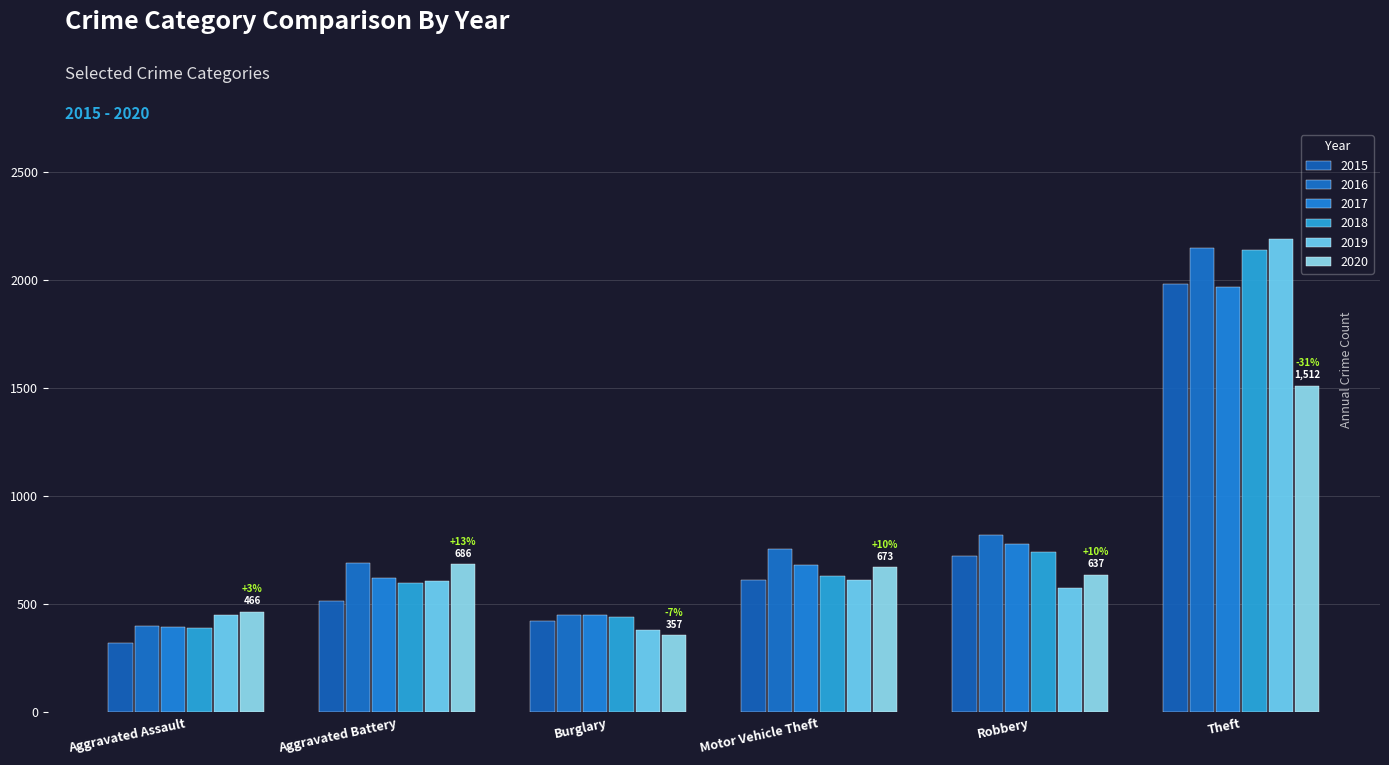

Reading right to left, list all the values displayed in this chart.

2015: Theft=1981	Robbery=726	Motor Vehicle Theft=614	Burglary=421	Aggravated Battery=515	Aggravated Assault=323
2016: Theft=2148	Robbery=819	Motor Vehicle Theft=756	Burglary=451	Aggravated Battery=691	Aggravated Assault=402
2017: Theft=1968	Robbery=780	Motor Vehicle Theft=680	Burglary=453	Aggravated Battery=623	Aggravated Assault=396
2018: Theft=2140	Robbery=741	Motor Vehicle Theft=631	Burglary=443	Aggravated Battery=600	Aggravated Assault=392
2019: Theft=2190	Robbery=577	Motor Vehicle Theft=611	Burglary=383	Aggravated Battery=608	Aggravated Assault=452
2020: Theft=1512	Robbery=637	Motor Vehicle Theft=673	Burglary=357	Aggravated Battery=686	Aggravated Assault=466